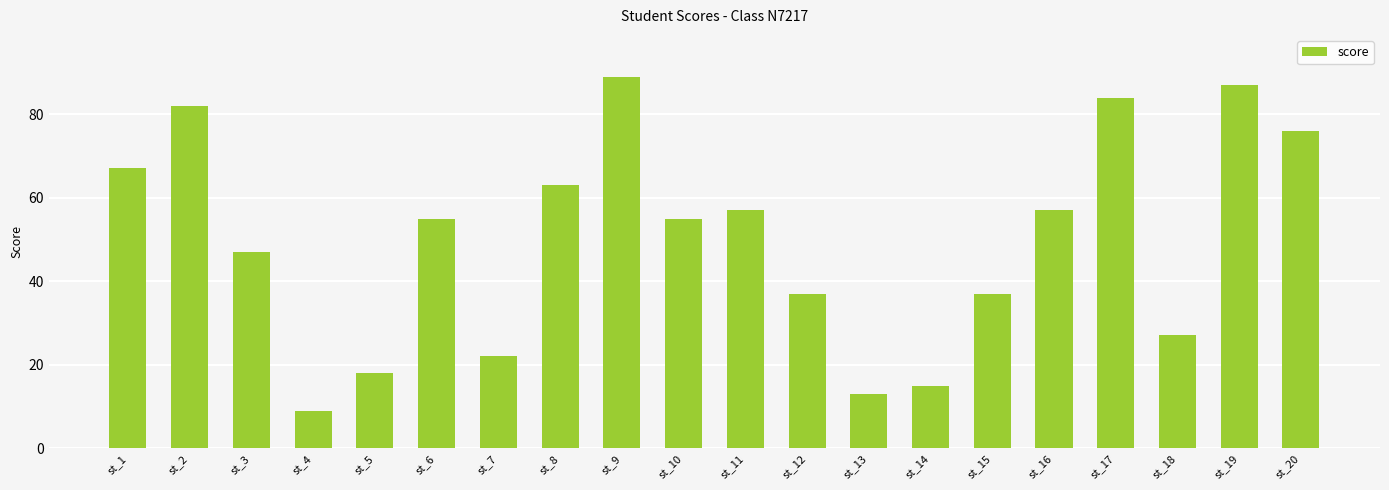

Which label corresponds to the largest value in the chart?

st_9